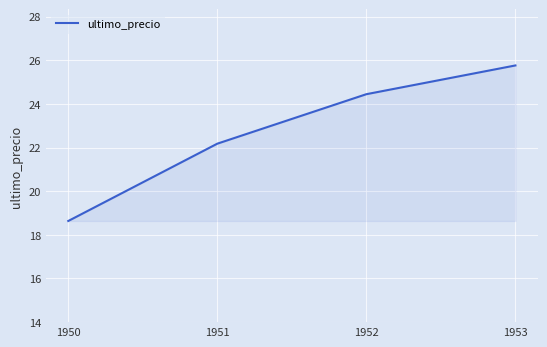

Reading left to right, extract all data points from this chart.

1950=18.6	1951=22.2	1952=24.4	1953=25.8